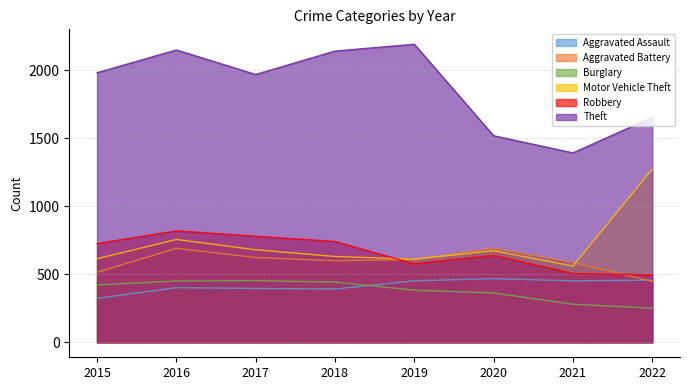

The Aggravated Battery series shows 1043 at 2016. True or false?

False